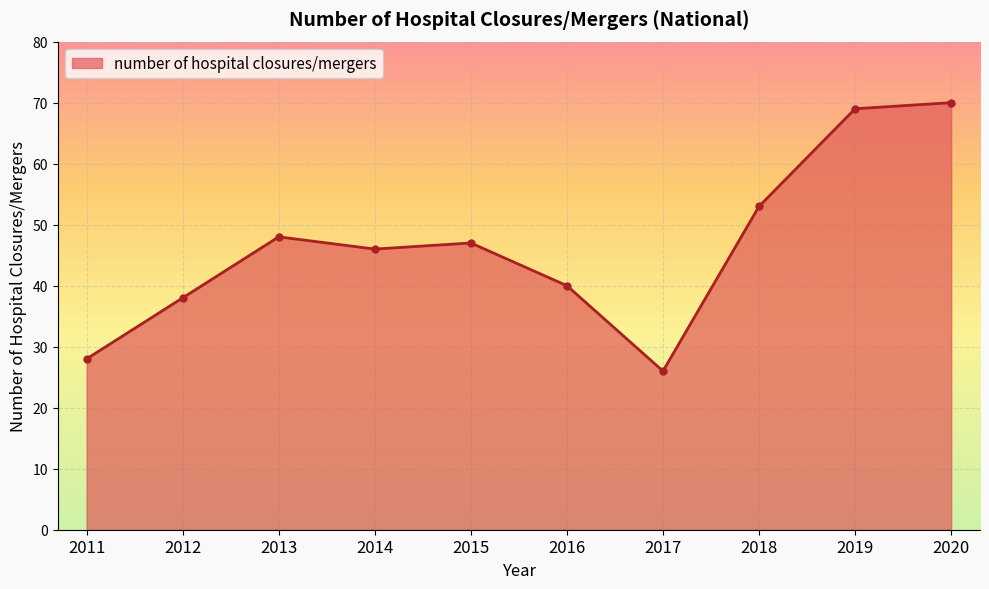

What is the value of the 7th point from the left?

26